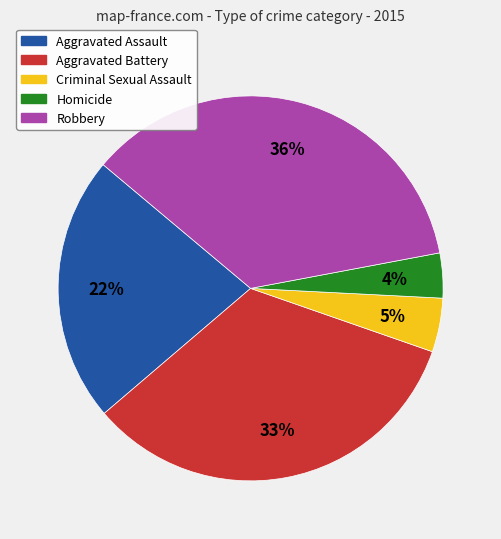

How many slices are in this pie chart?

5